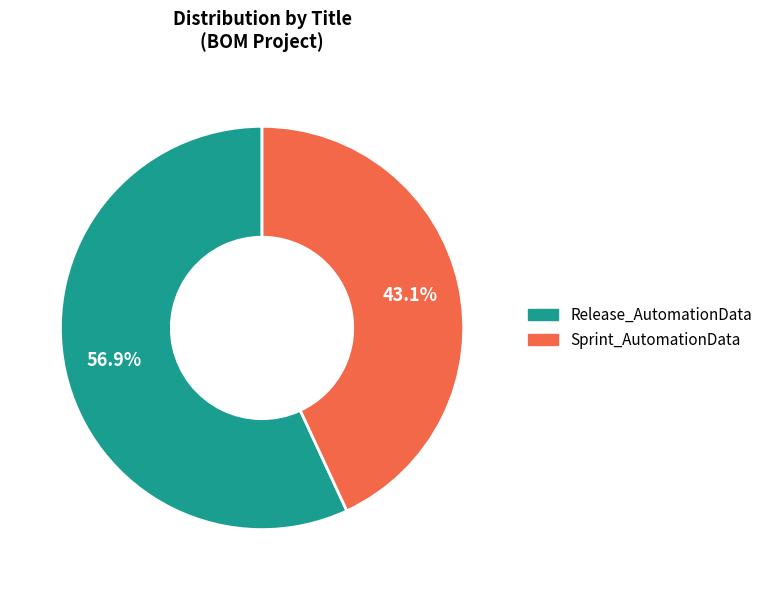

Approximately how many times larger is the value at Sprint_AutomationData compared to Release_AutomationData?

0.8